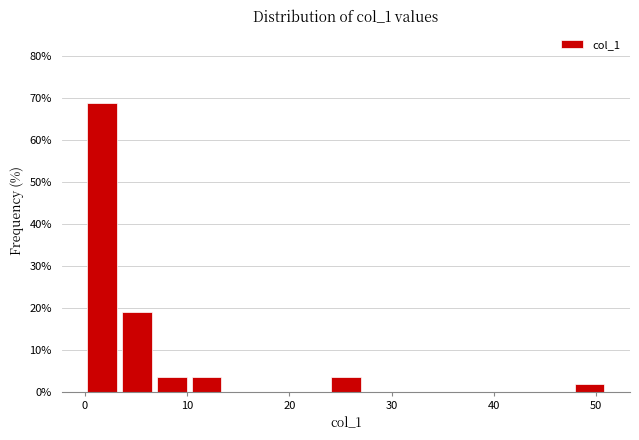

Read against the x-axis, roughly where is the centre of the tallest bar?

2